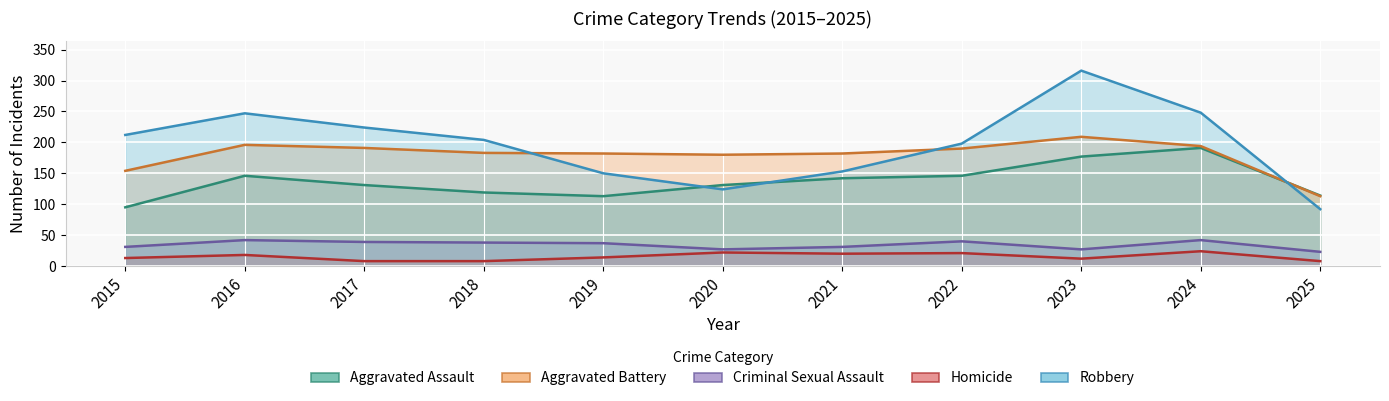

Which series has the largest range (max minus min)?

Robbery